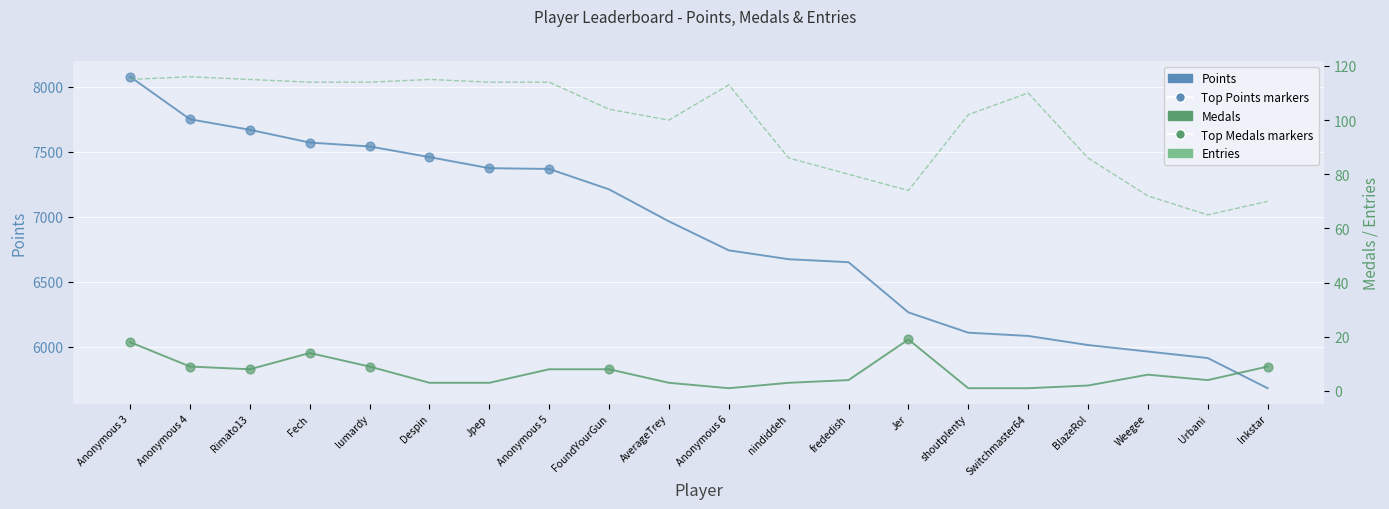

Which series has the largest total across all categories?

Points